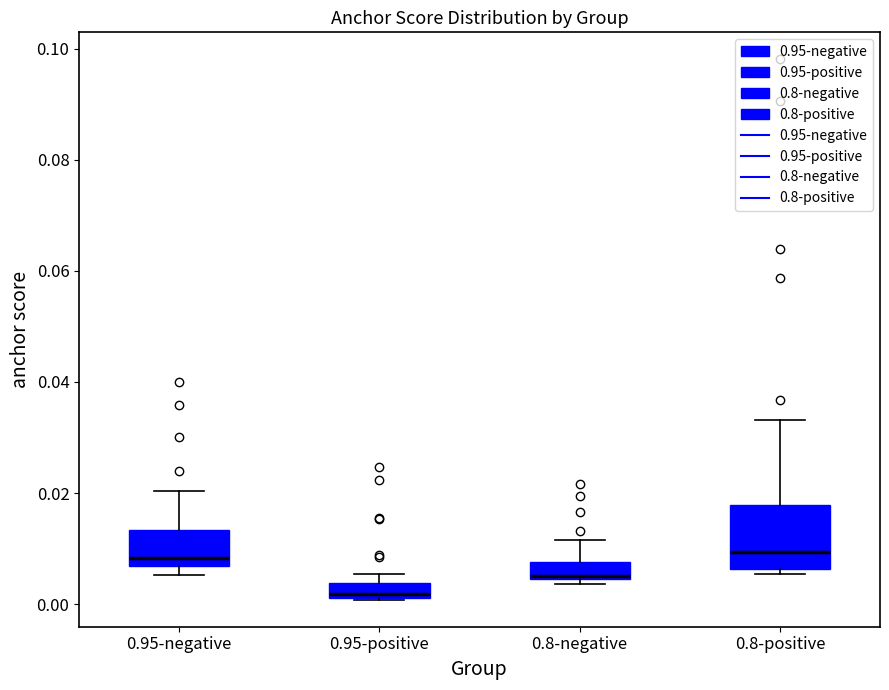

Where is the lower edge of the box for 0.8-positive on the y-axis? The values are not printed on the chart, so give them approximately, as read against the axis.

0.006